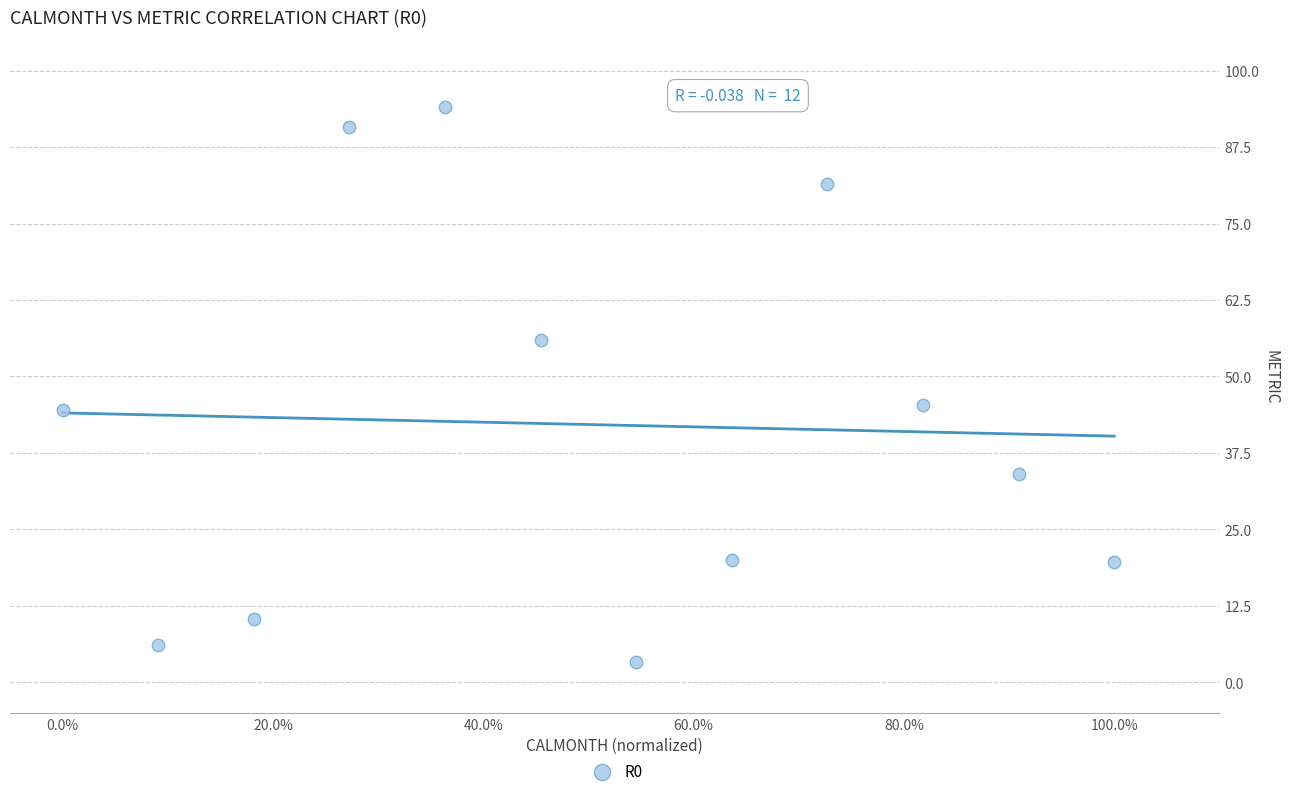

What is the average Y value?

42.1